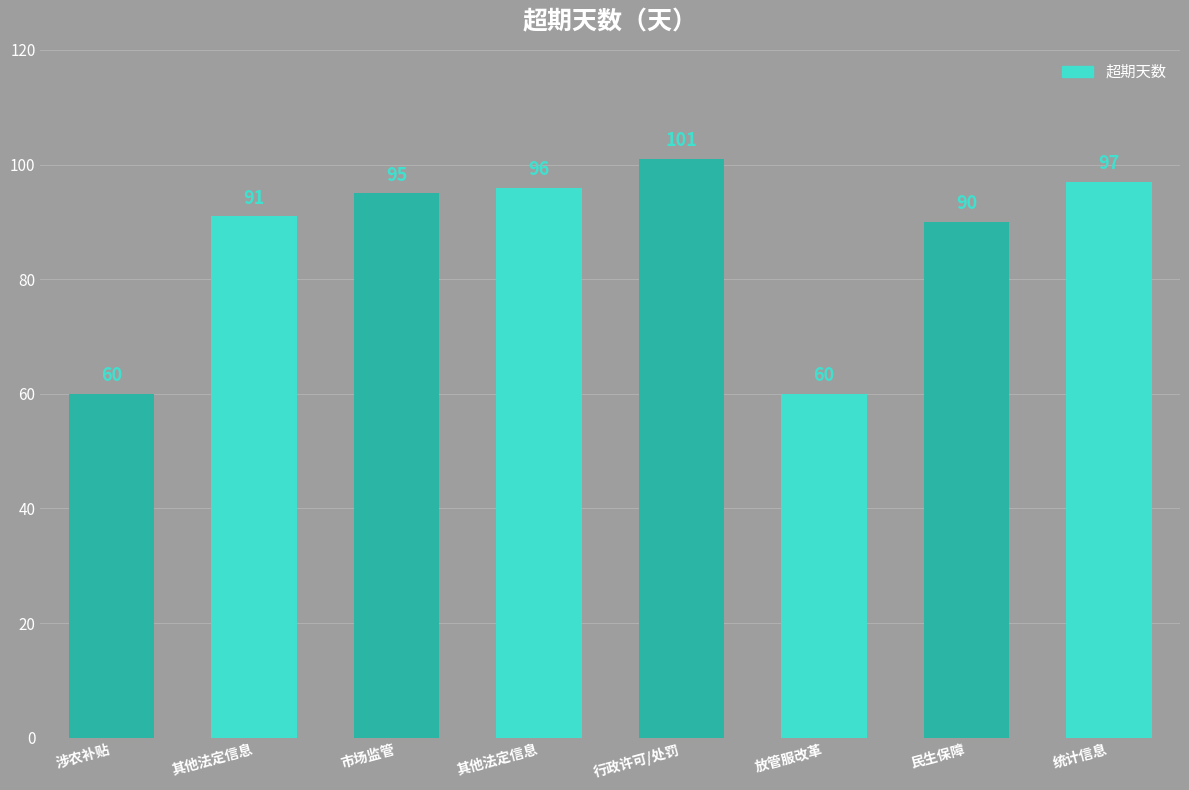

What is the sum of the values at 其他法定信息 and 行政许可/处罚?

197